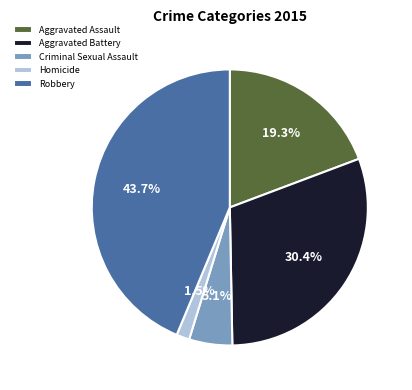

Between Homicide and Aggravated Battery, which is larger?

Aggravated Battery